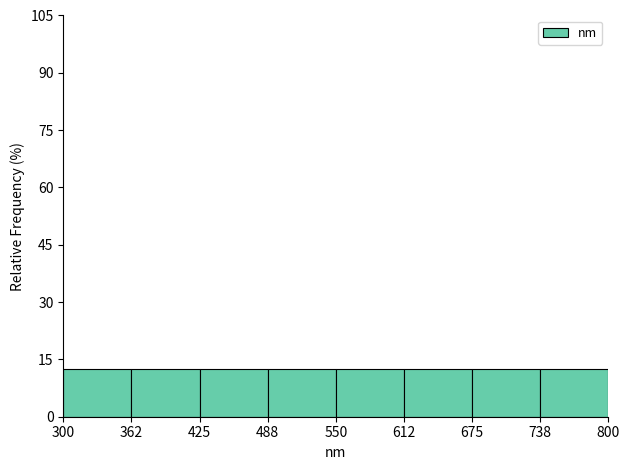

Reading left to right, transcribe this chart: for each bar, give the range it covers on the x-axis and its height. The values are not printed on the chart, so give them approximately, as read against the axis.

300 to 362: 12
362 to 425: 12
425 to 488: 12
488 to 550: 12
550 to 612: 12
612 to 675: 12
675 to 738: 12
738 to 800: 12